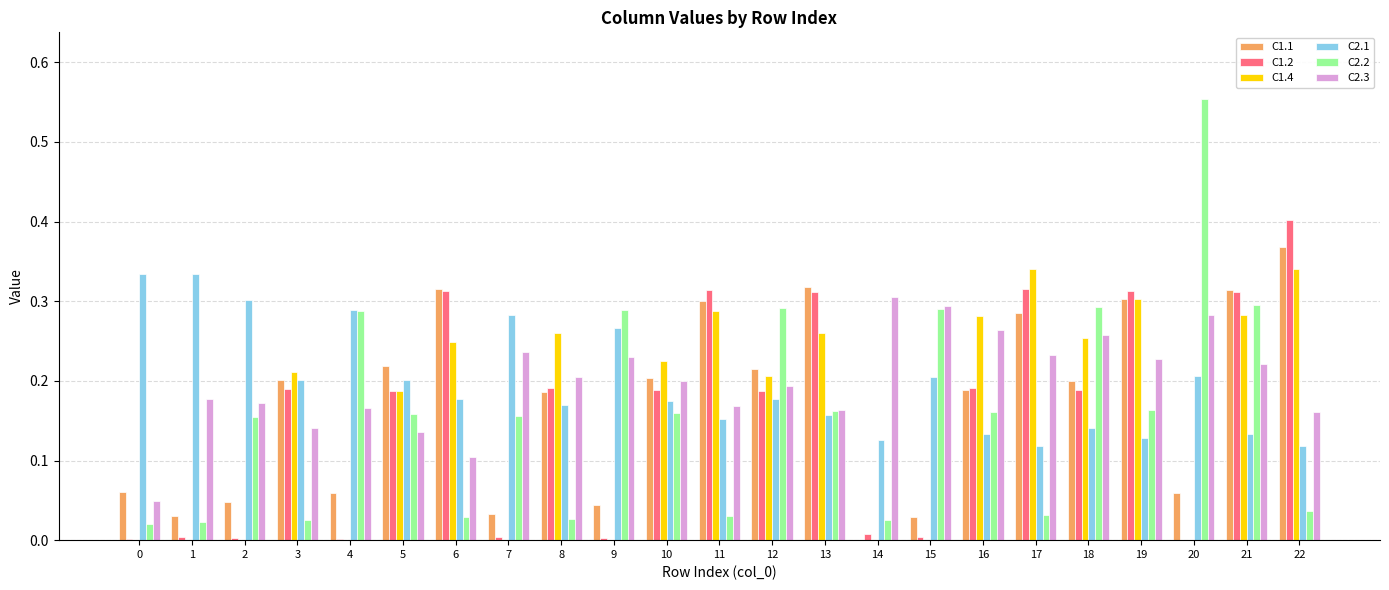

What is the total value across all series at 6?

1.2